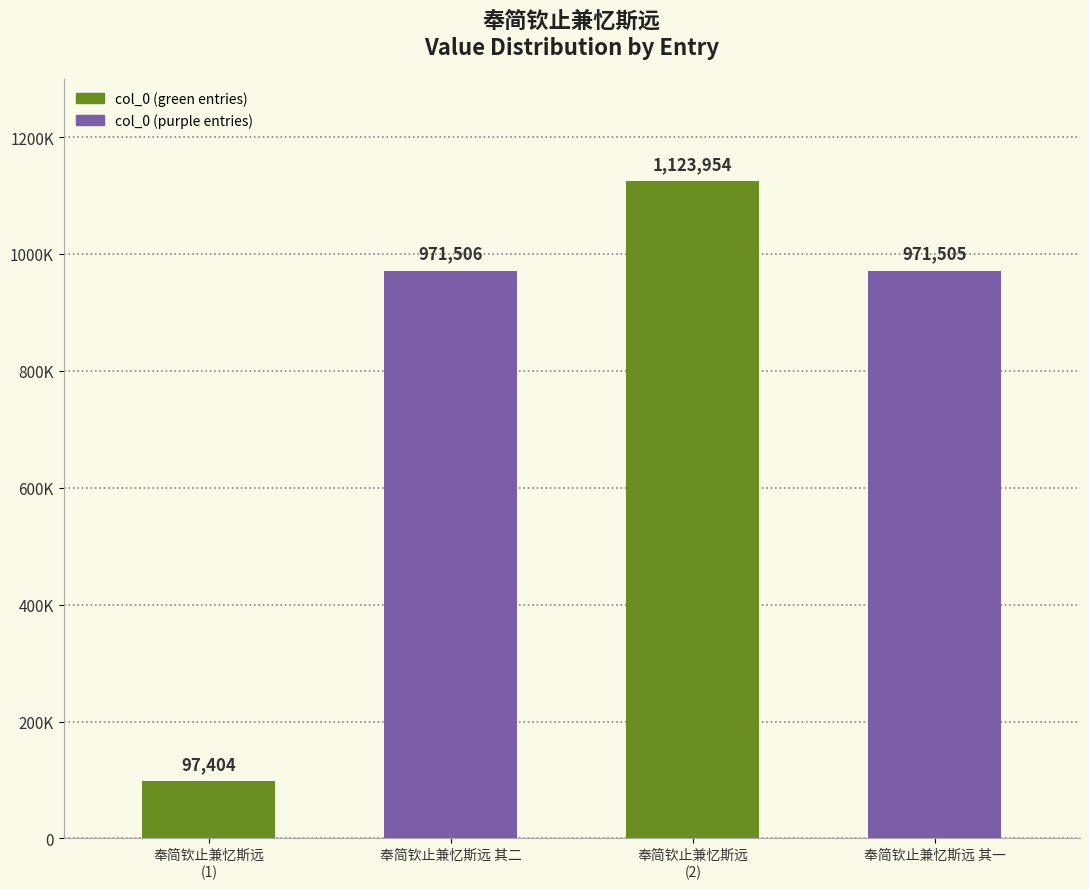

Does the chart contain any negative values?

No